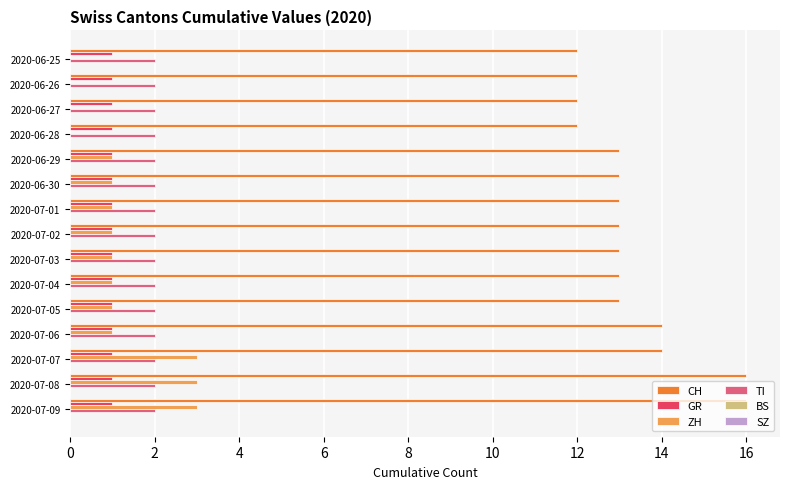

The ZH series shows 0 at 2020-06-28. True or false?

True